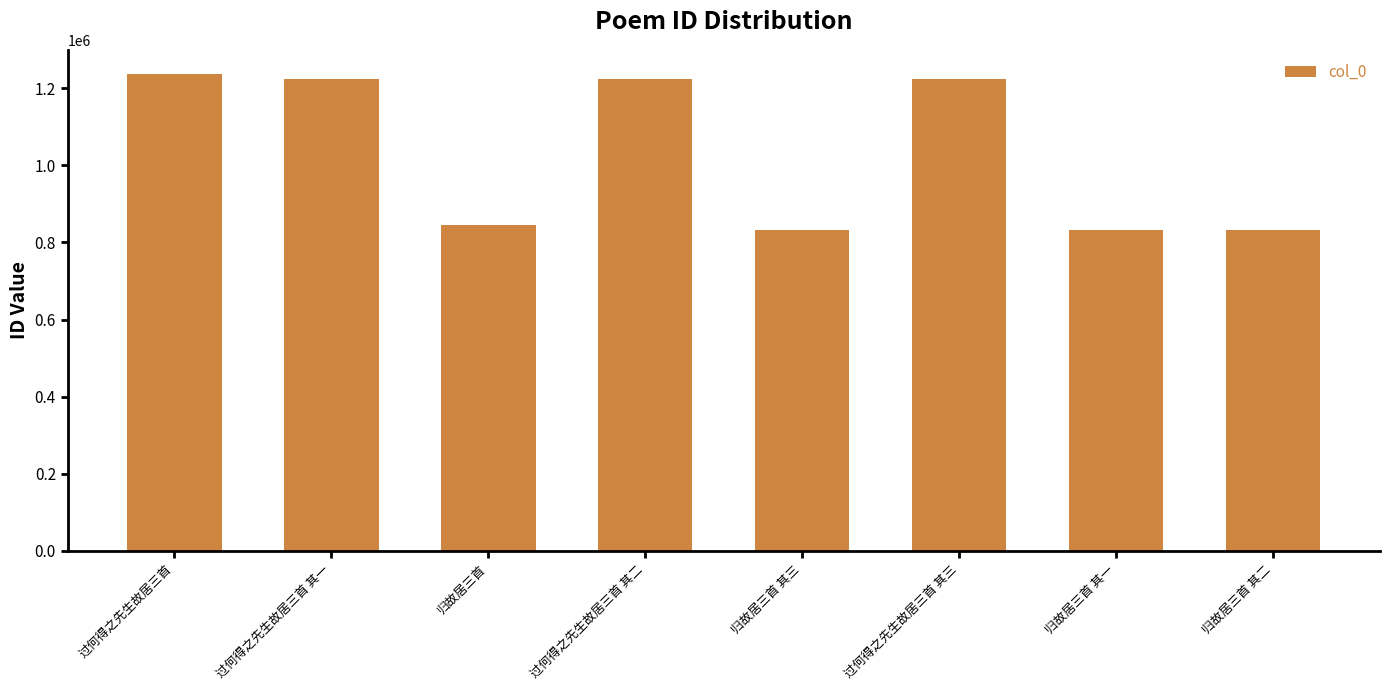

What is the difference between the maximum and minimum values?

406054